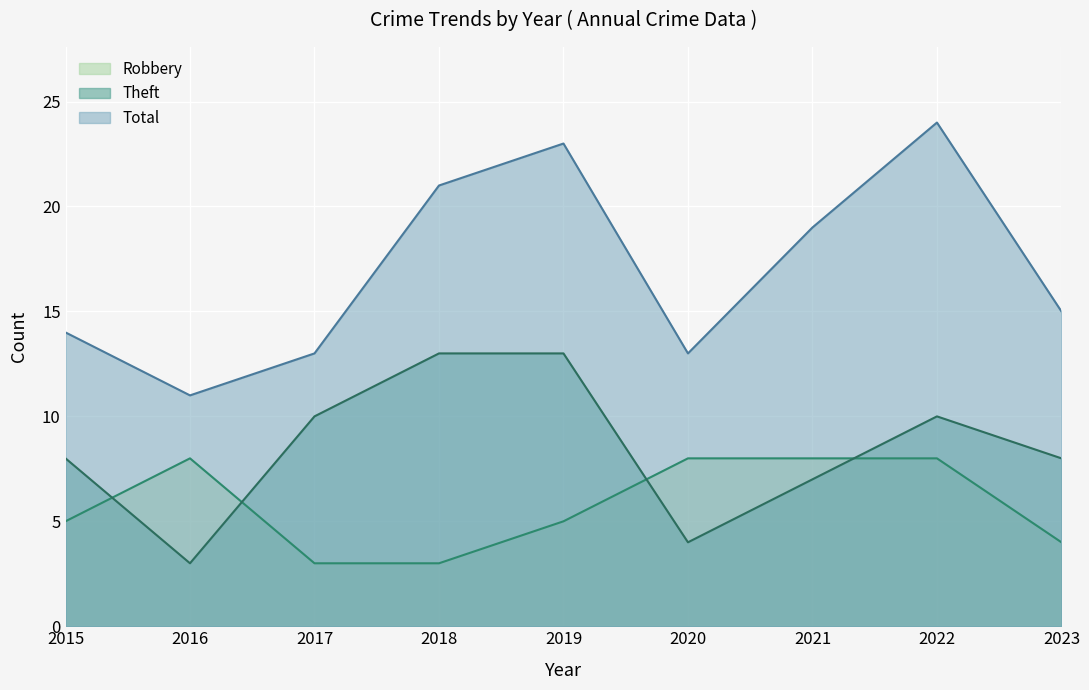

What is the average value of the Robbery series?

6